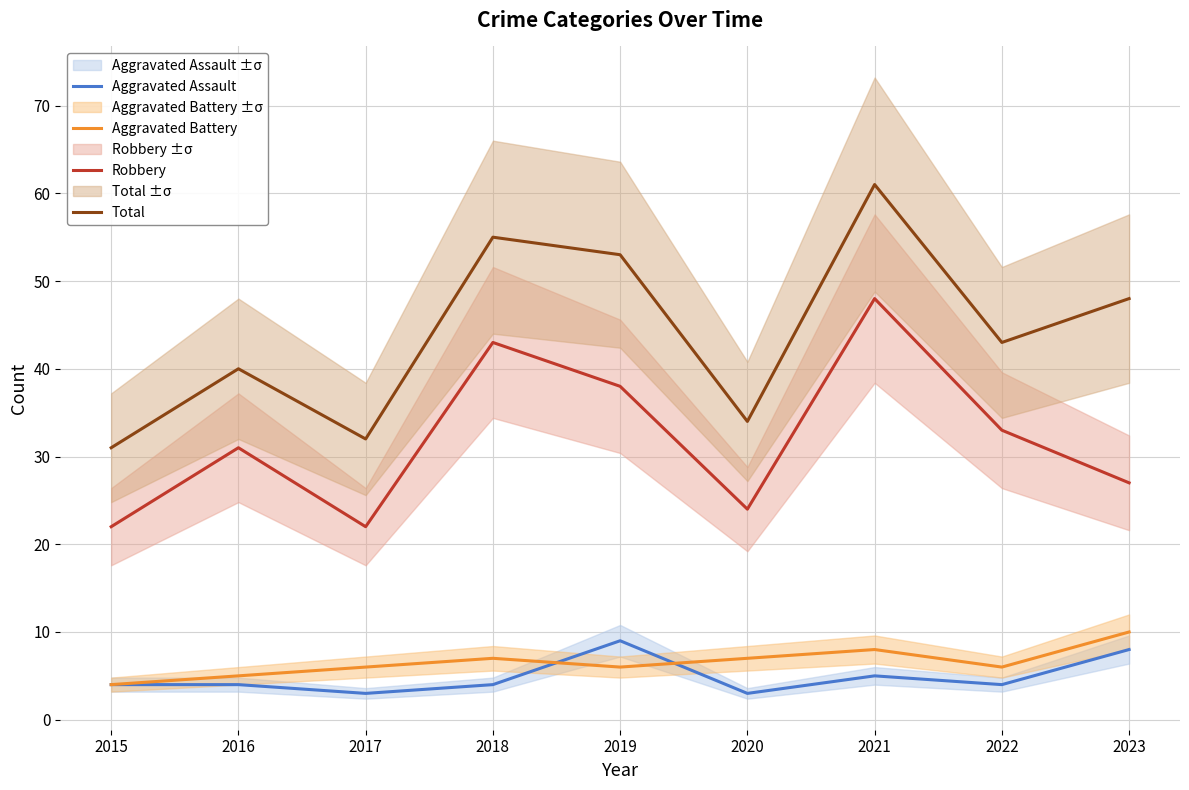

List the labels in order of Robbery value, smallest first.

2015, 2017, 2020, 2023, 2016, 2022, 2019, 2018, 2021